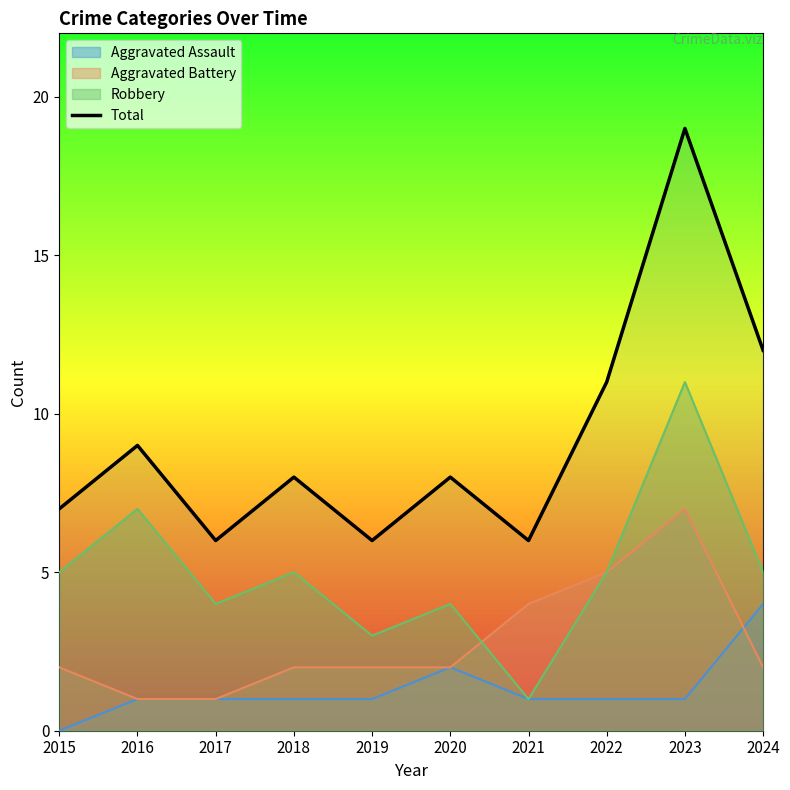

What is the change in value from 2016 to 2018?

-1